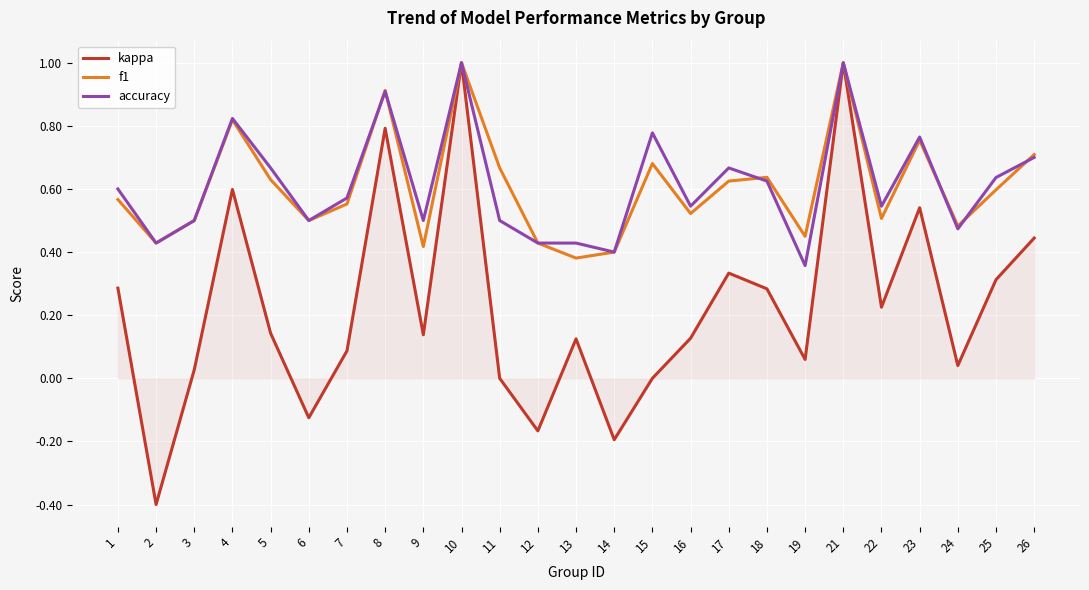

Is it true that kappa equals 0.2 at 18?

False